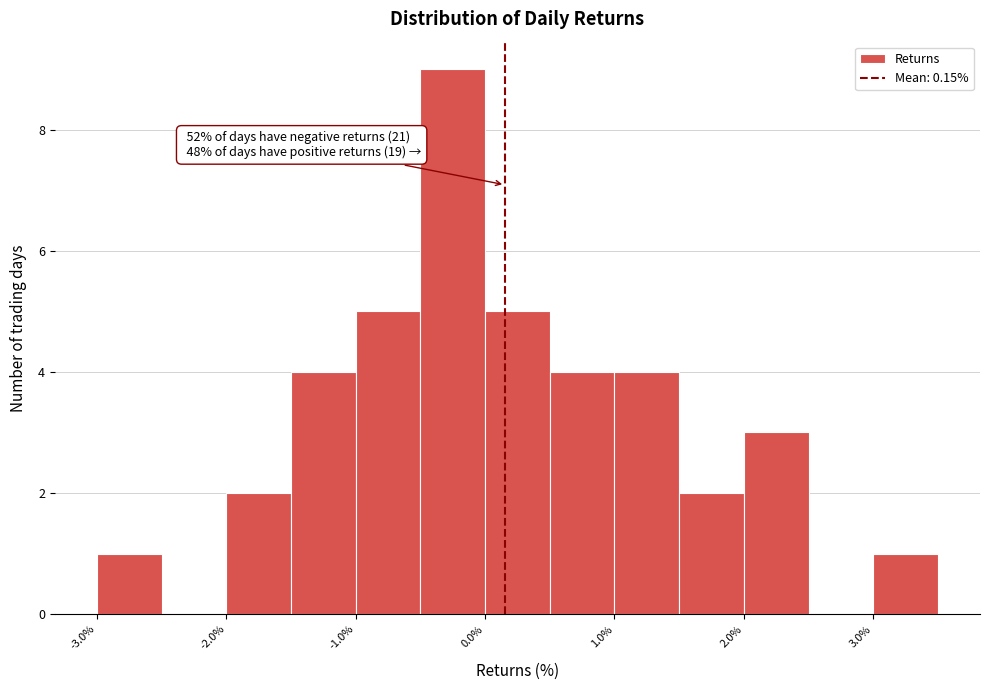

Over which range of the x-axis is the bar tallest?

-0.5 to 0.0